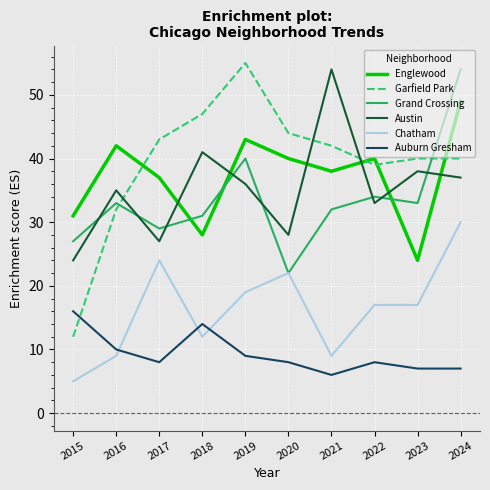

At which label does Garfield Park reach its minimum?

2015